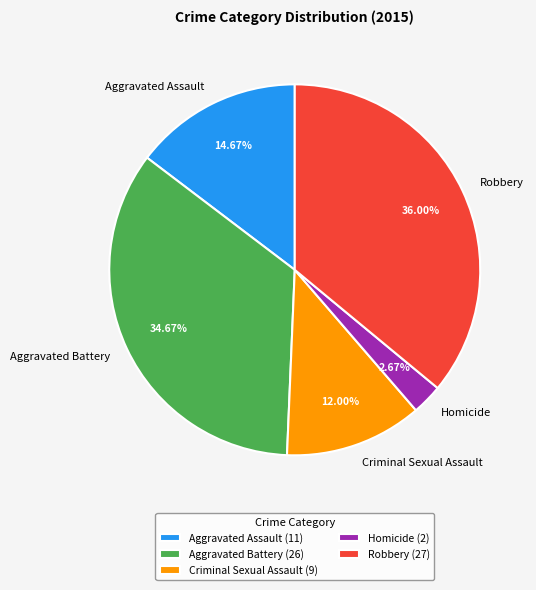

Count the number of slices in the pie.

5